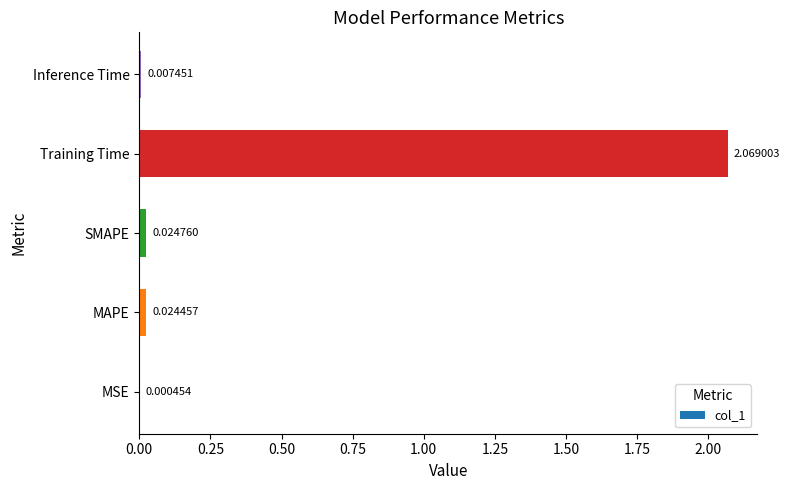

At which label is the value closest to 1?

SMAPE